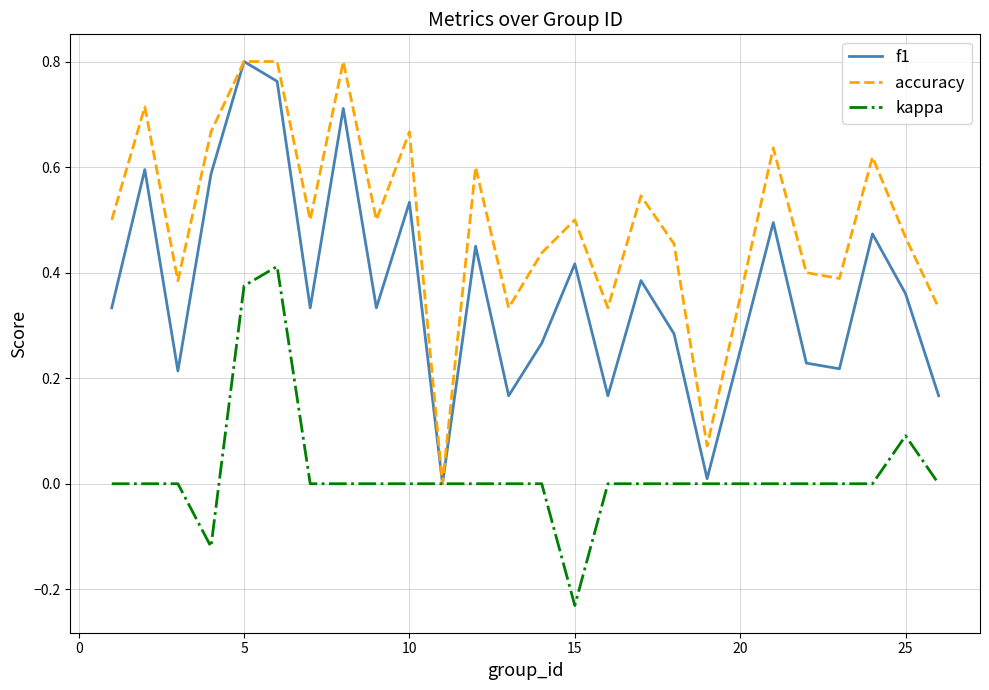

In f1, how many points are lower than both neighbors (excluding endpoints)?

8